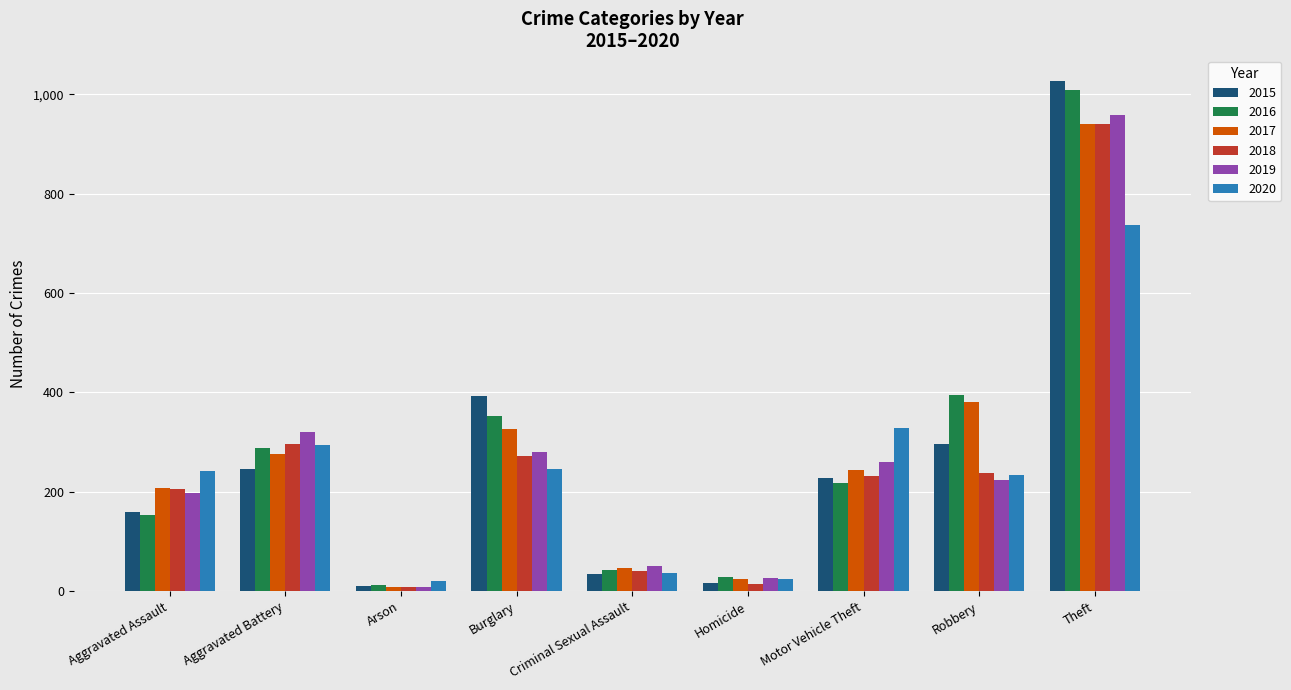

What is the sum of the 2016 values at Arson and Robbery?

407